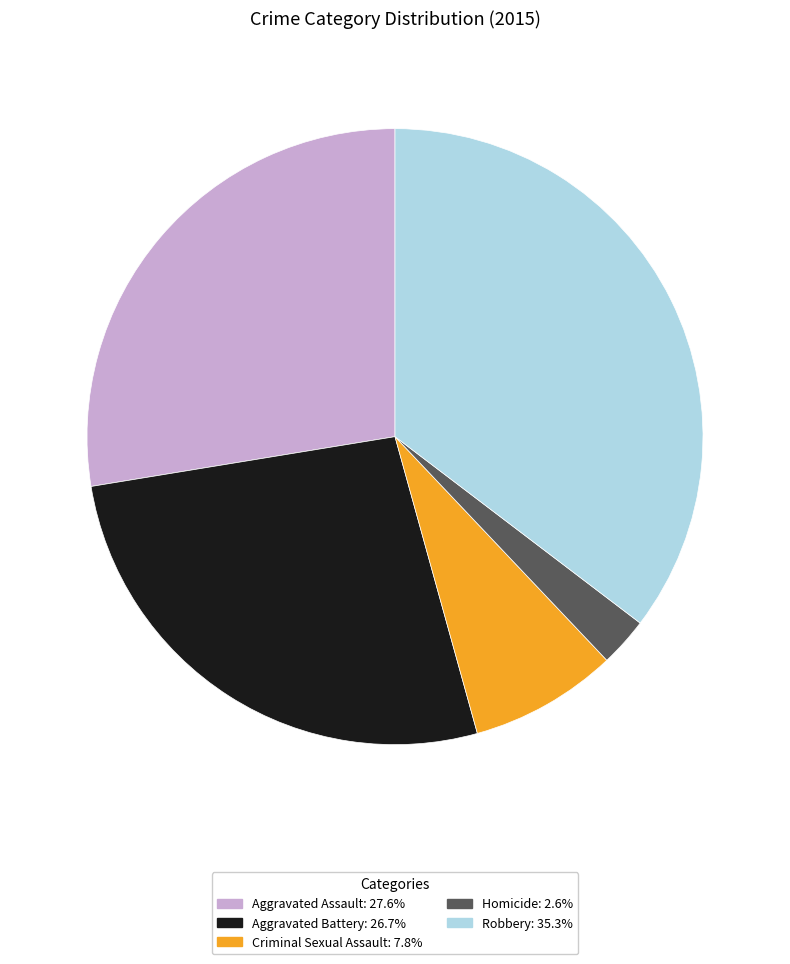

Is the sum of Homicide and Aggravated Assault greater than half?

No